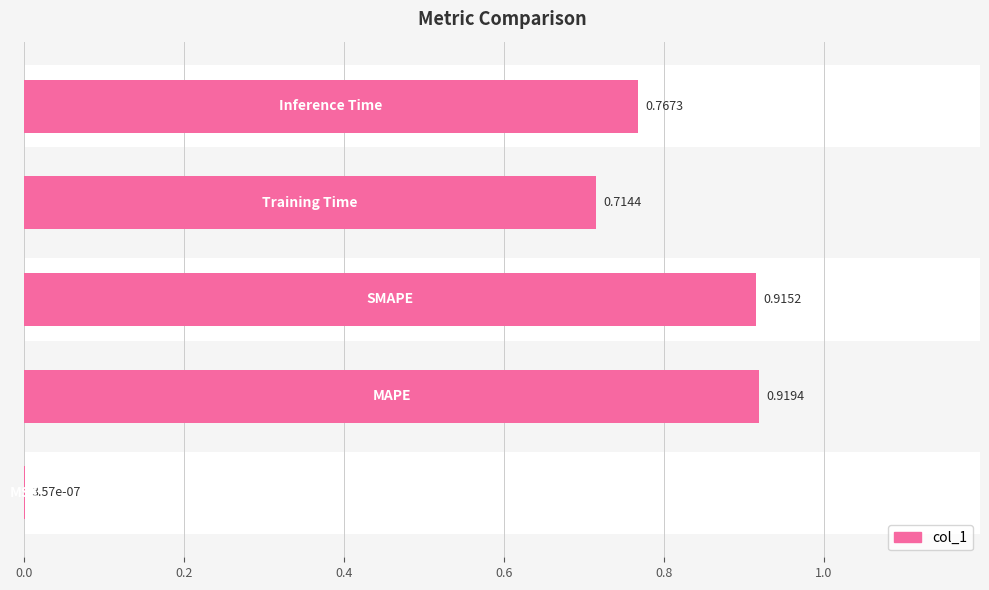

What is the difference between the maximum and minimum values?

0.9